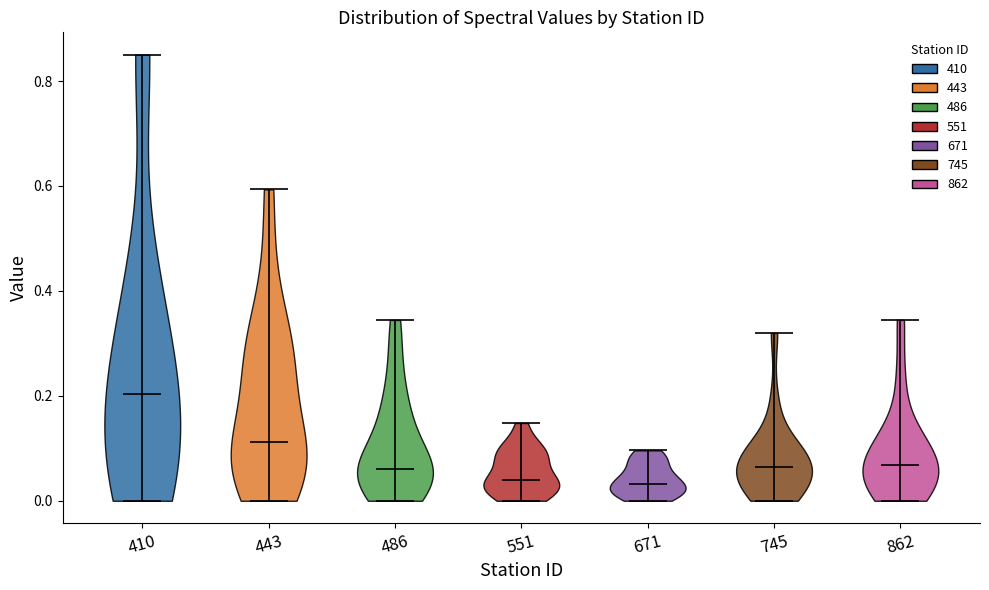

Reading left to right, read every violin against the y-axis: where its median line is, and the lowest and highest points it reaches. The values are not printed on the chart, so give them approximately, as read against the axis.

410: median line 0.20, lowest point 0.00, highest point 0.86
443: median line 0.12, lowest point 0.00, highest point 0.60
486: median line 0.06, lowest point 0.00, highest point 0.34
551: median line 0.04, lowest point 0.00, highest point 0.14
671: median line 0.04, lowest point 0.00, highest point 0.10
745: median line 0.06, lowest point 0.00, highest point 0.32
862: median line 0.06, lowest point 0.00, highest point 0.34